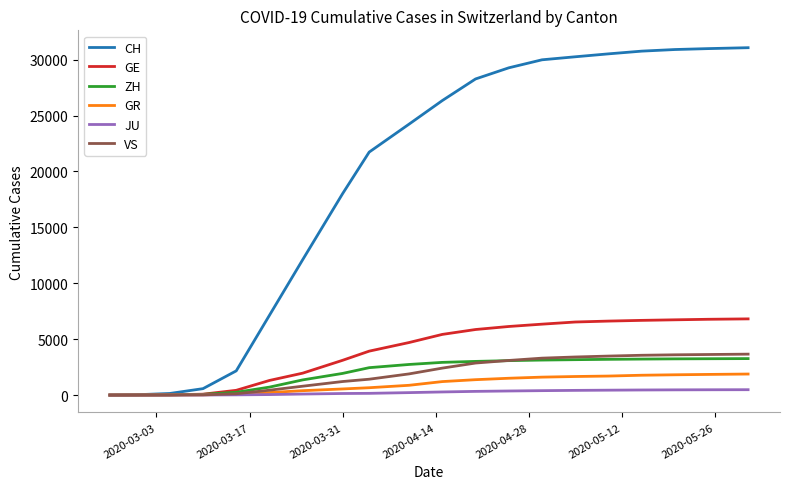

Which series has the widest spread of values?

CH